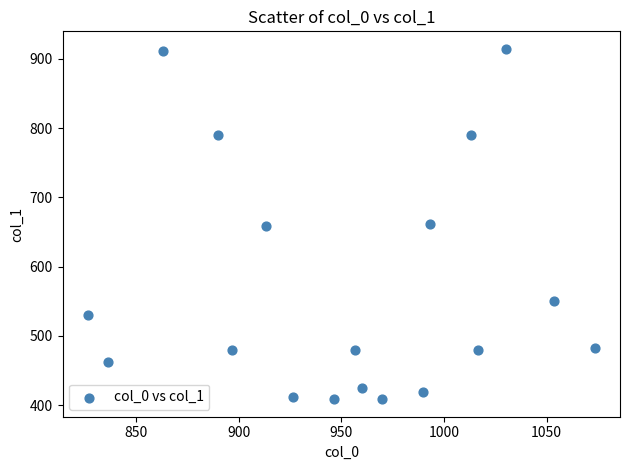

What is the range of X values (max minus min)?

246.7